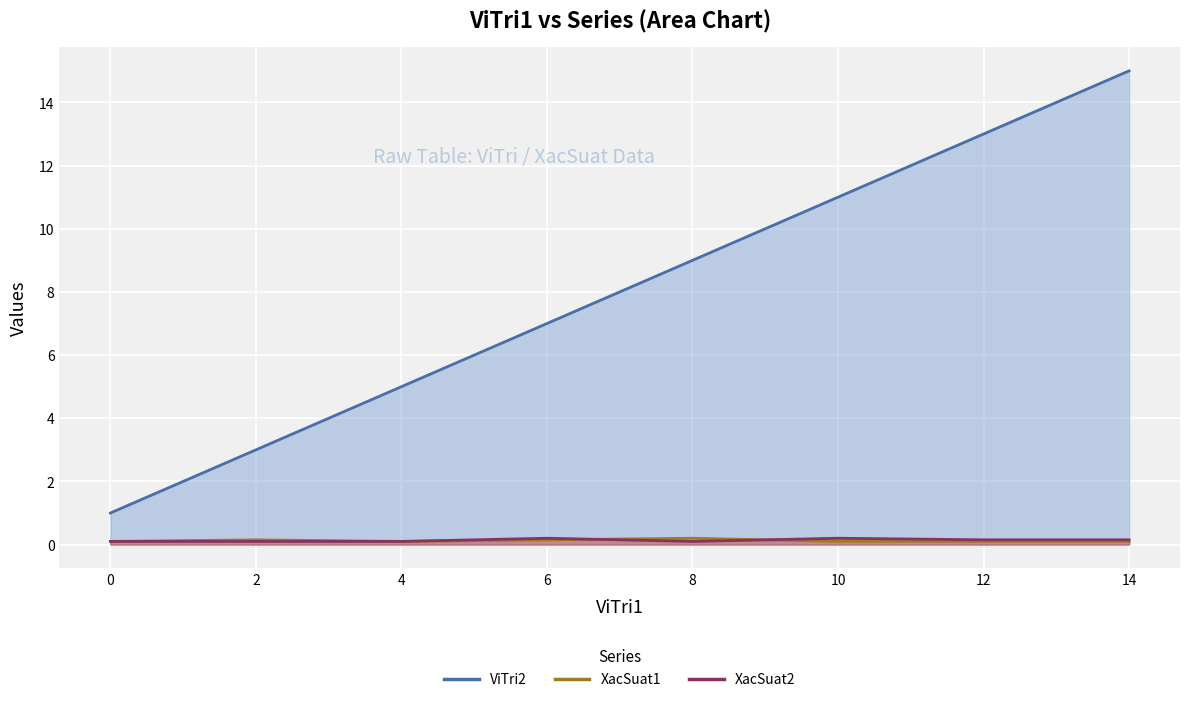

What is the spread (max minus min) of values at 4?

4.9